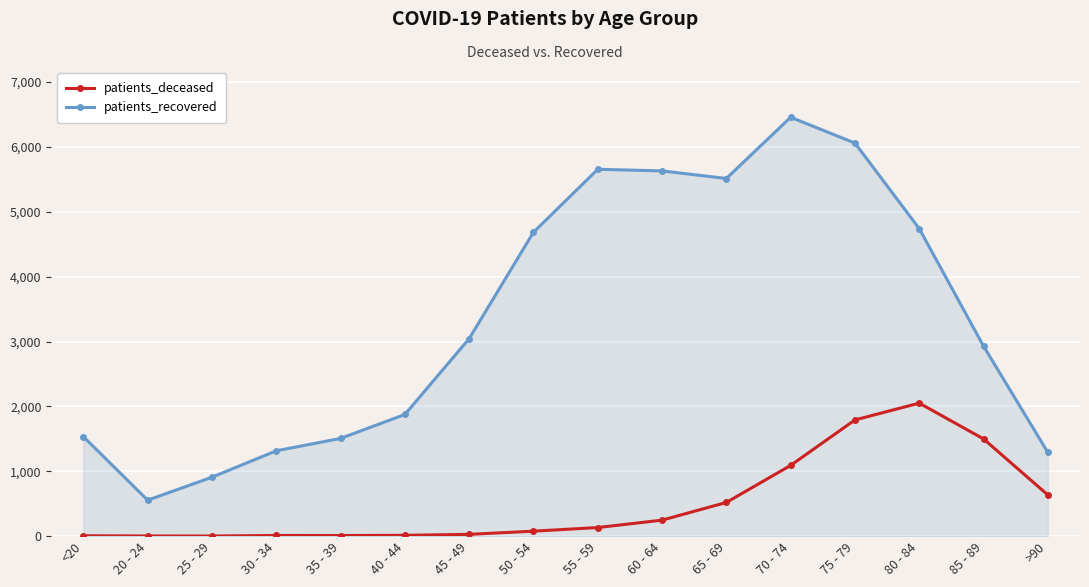

Which series has the largest range (max minus min)?

patients_recovered